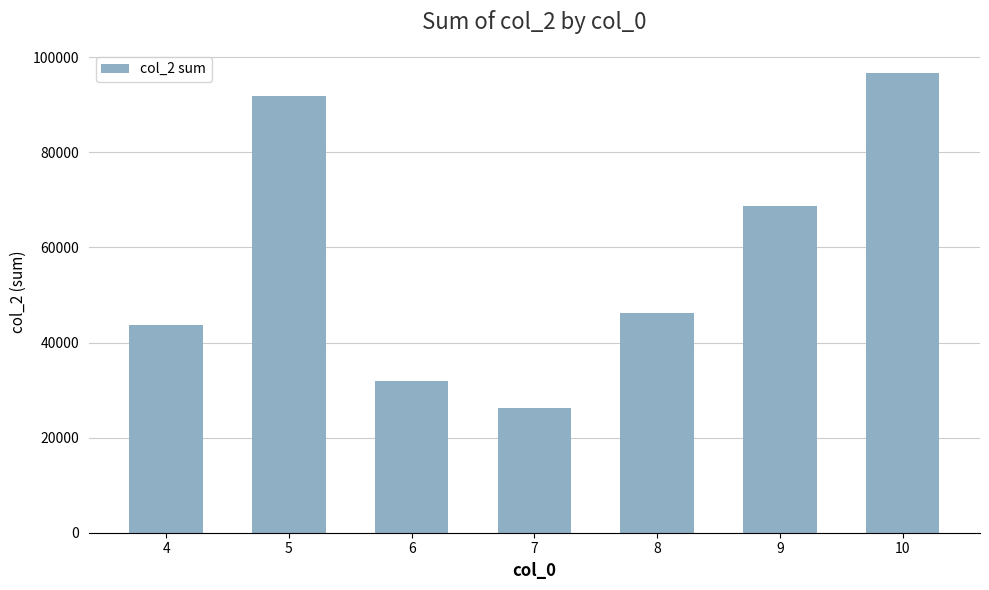

Reading left to right, extract all data points from this chart.

43610	91840	31890	26170	46100	68800	96710